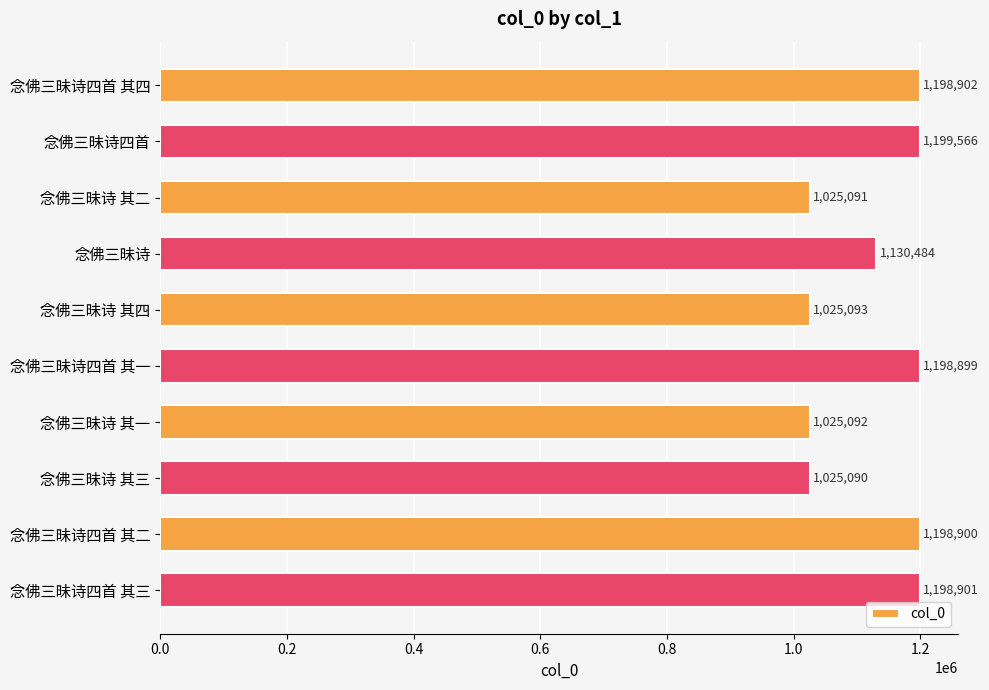

List the labels in order of value, smallest first.

念佛三昧诗 其三, 念佛三昧诗 其二, 念佛三昧诗 其一, 念佛三昧诗 其四, 念佛三昧诗, 念佛三昧诗四首 其一, 念佛三昧诗四首 其二, 念佛三昧诗四首 其三, 念佛三昧诗四首 其四, 念佛三昧诗四首